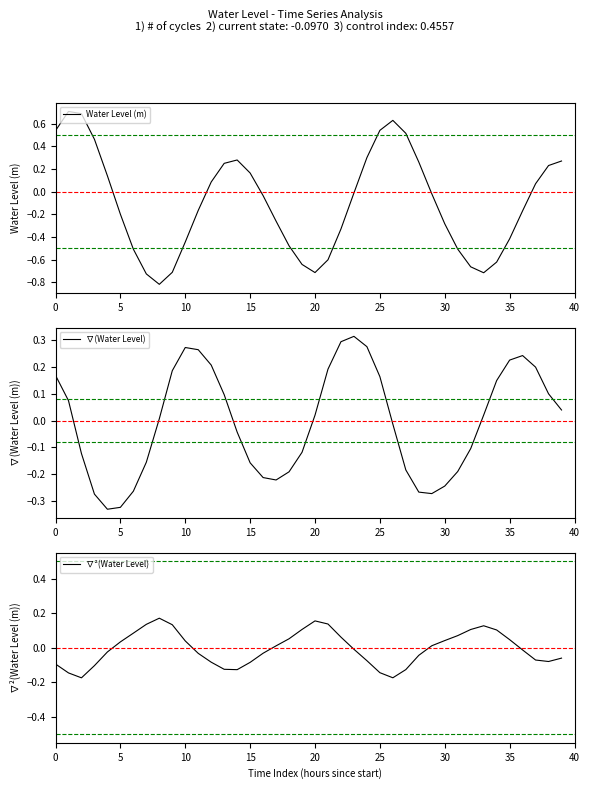

After their last crossing, which series has the higher values: ∇(Water Level) or Water Level (m)?

Water Level (m)